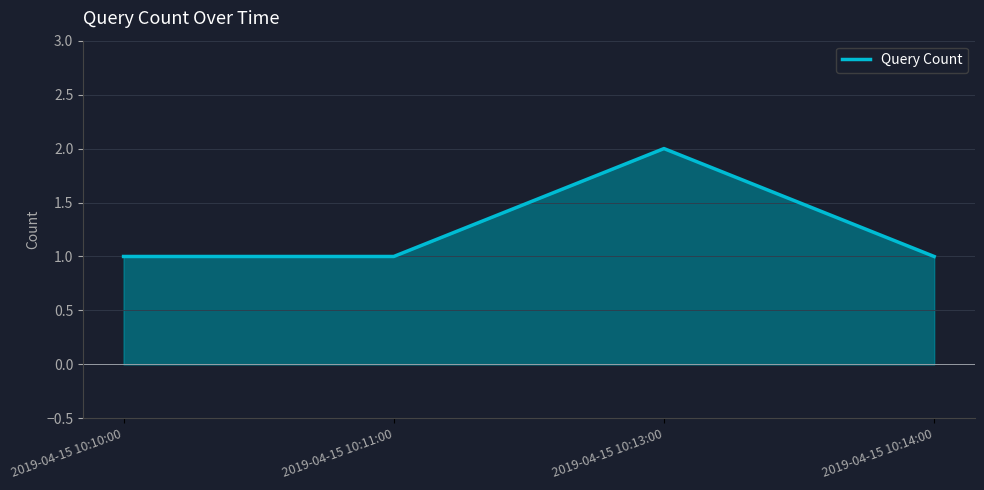

What is the difference between the maximum and second lowest values?

1